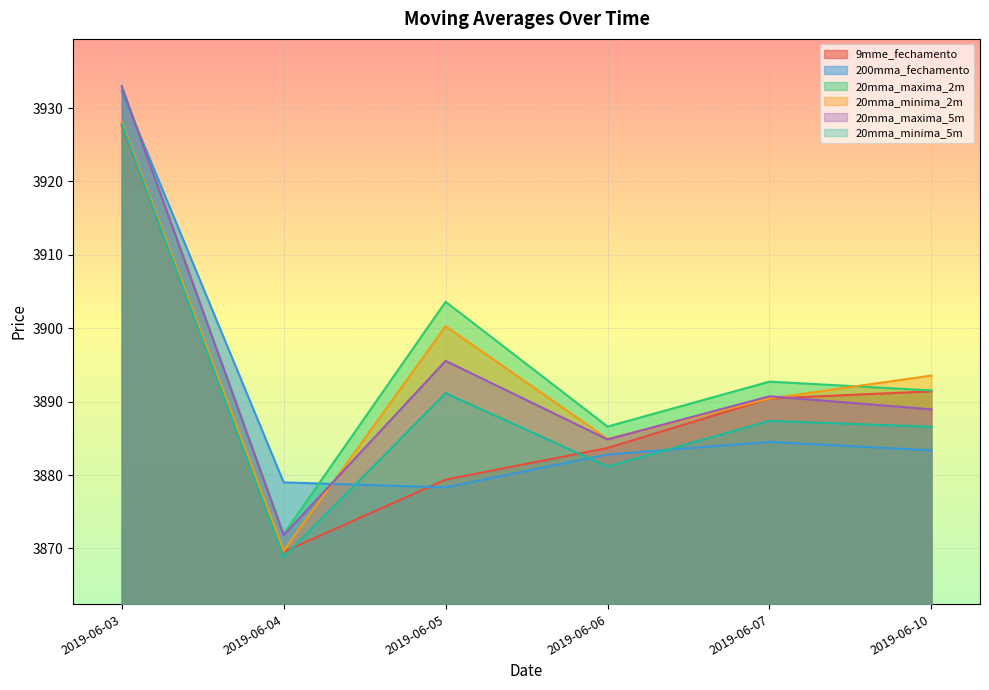

Which has a higher value, 2019-06-03 or 2019-06-05?

2019-06-03